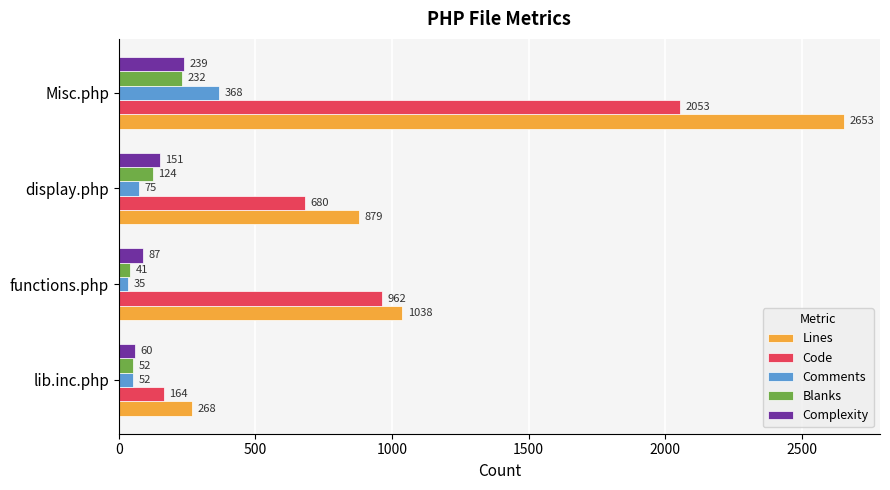

What is the difference between the highest and lowest values at display.php?

804